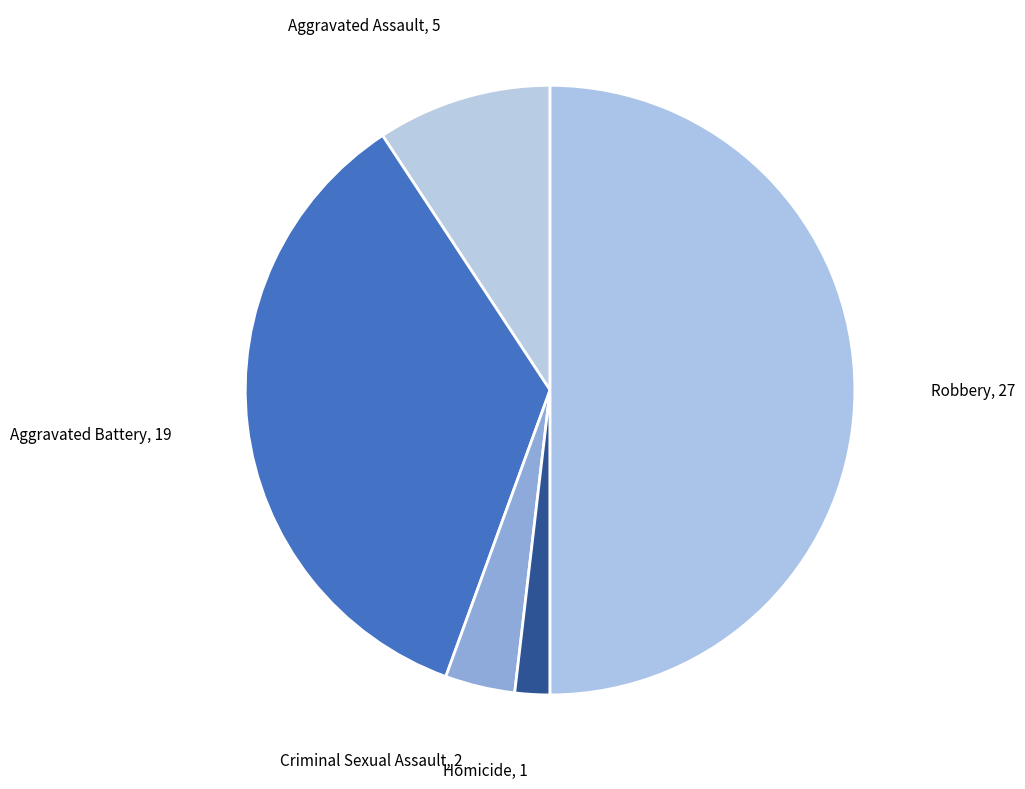

Which has a higher value, Homicide or Aggravated Battery?

Aggravated Battery